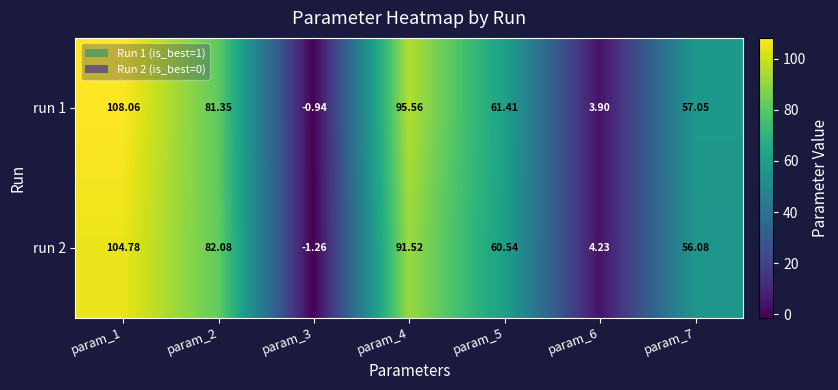

Is the value of run 2 at param_7 greater than the value of run 1 at param_3?

Yes